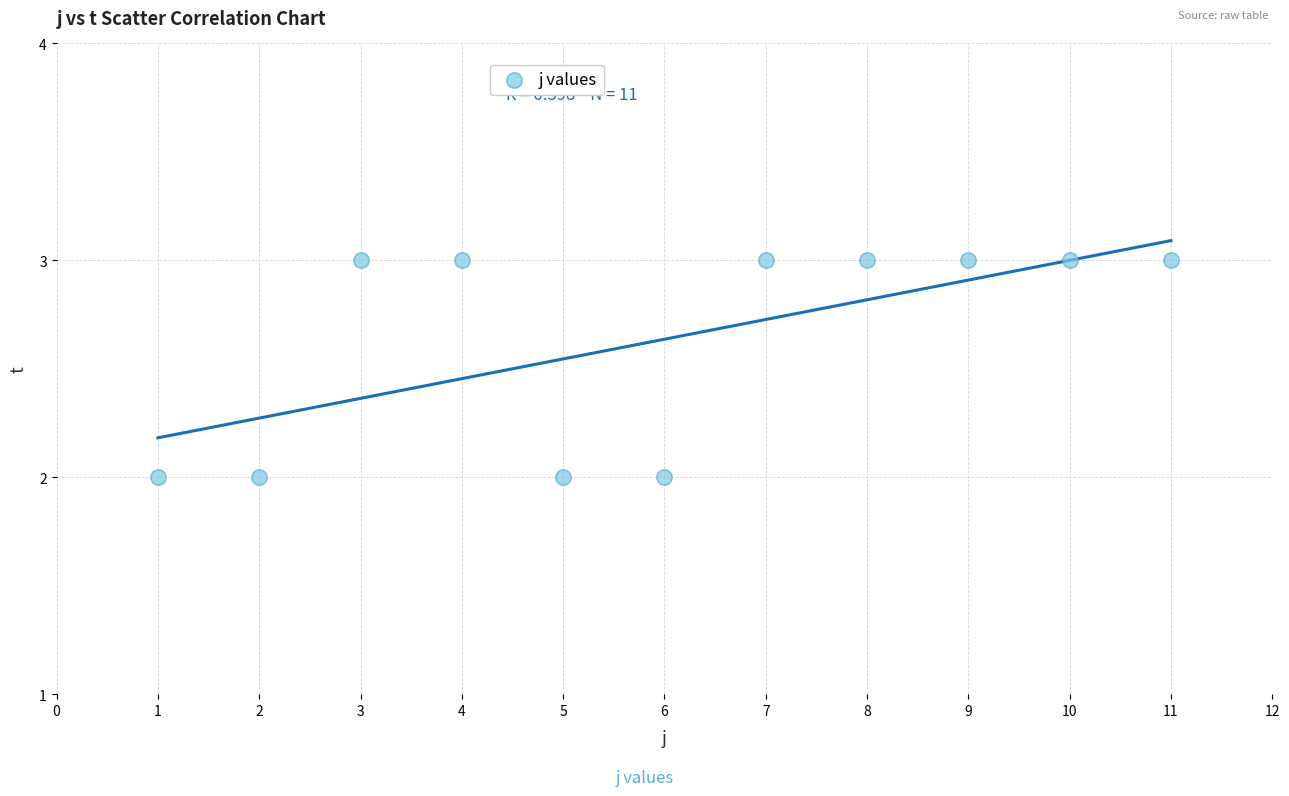

What is the range of X values (max minus min)?

10